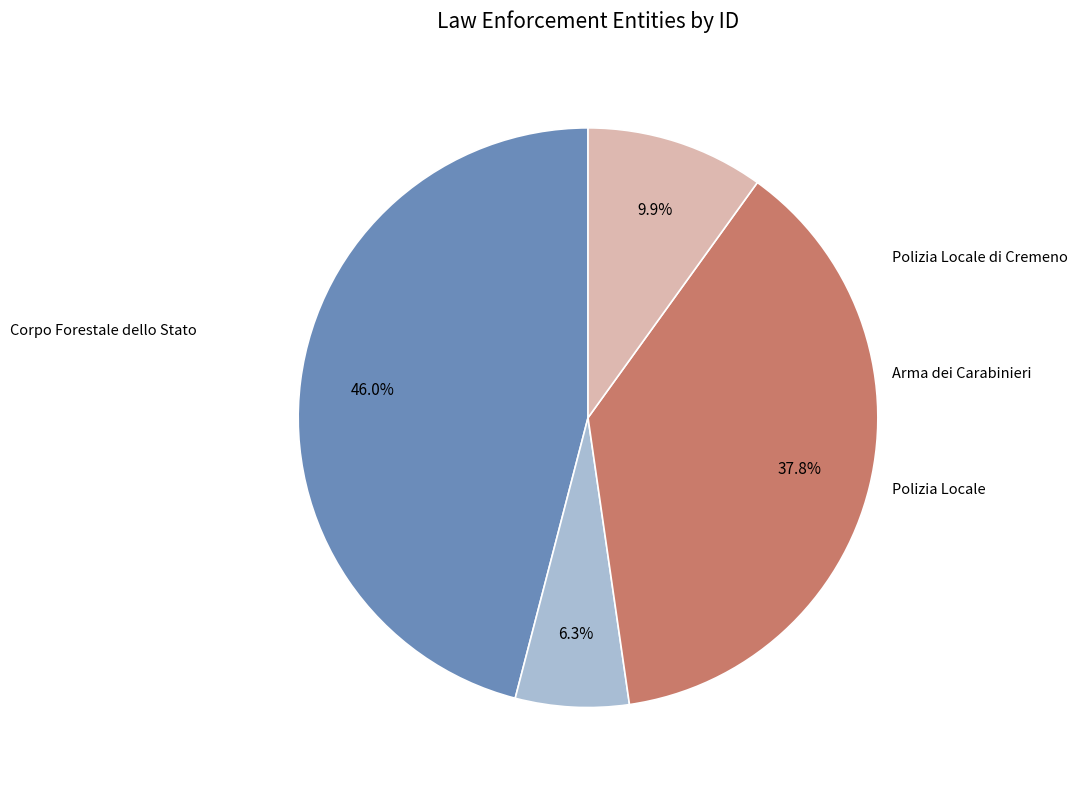

Is there a majority slice in this chart?

No